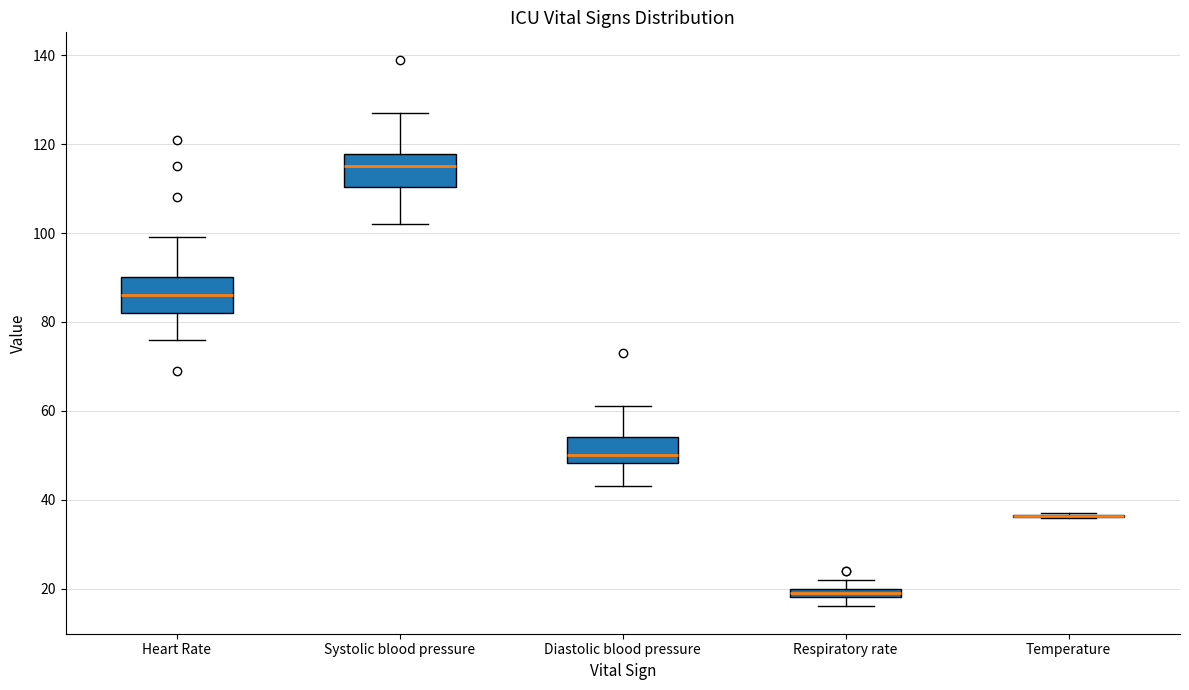

Where does the upper whisker of the box for Diastolic blood pressure end on the y-axis? The values are not printed on the chart, so give them approximately, as read against the axis.

62